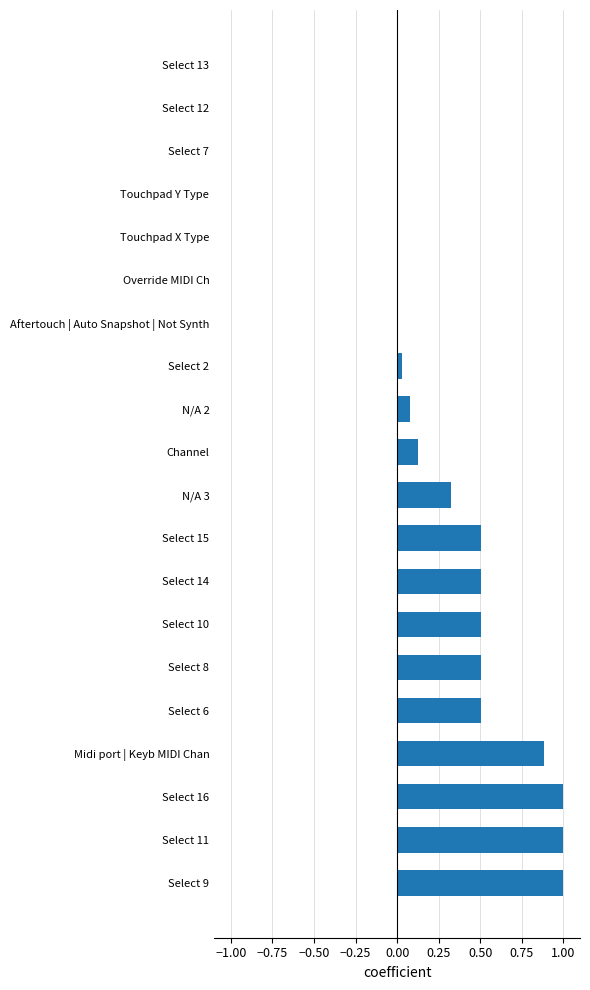

True or false: the data shows 1.0 at Select 9.

True